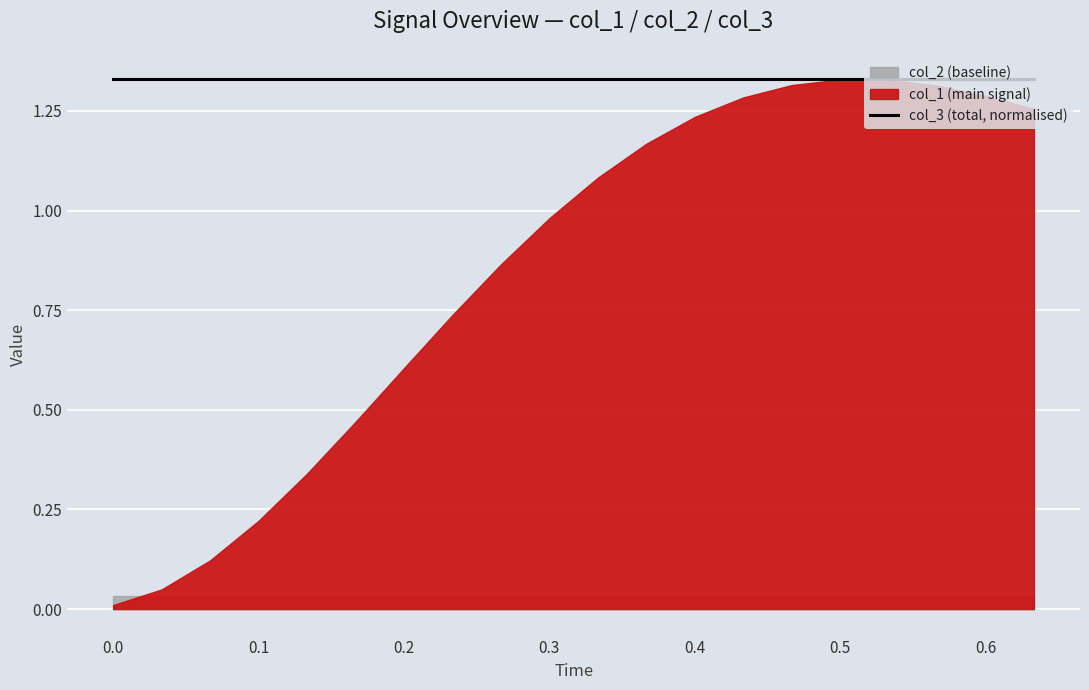

Rank the categories by col_1 value from highest to lowest.

15, 16, 14, 17, 18, 13, 19, 12, 11, 10, 9, 8, 7, 6, 5, 4, 3, 2, 1, 0